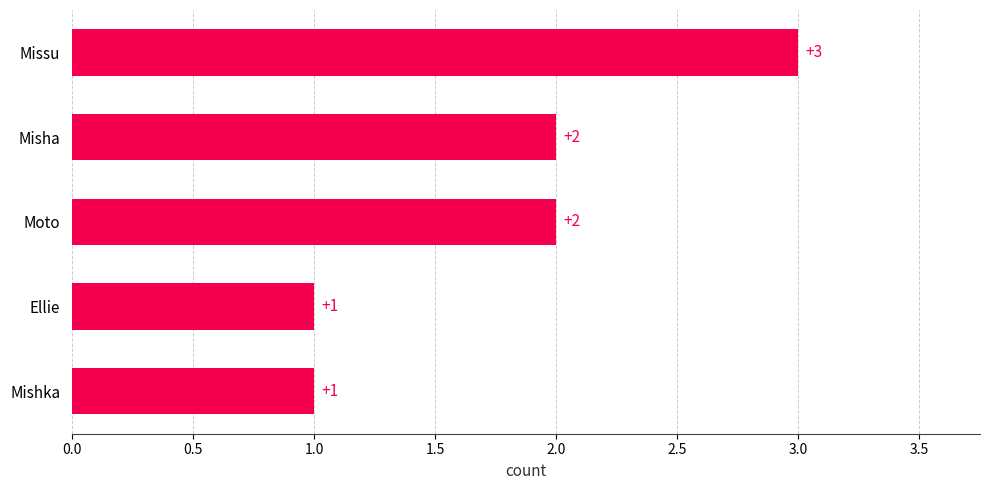

What is the sum of all values?

9